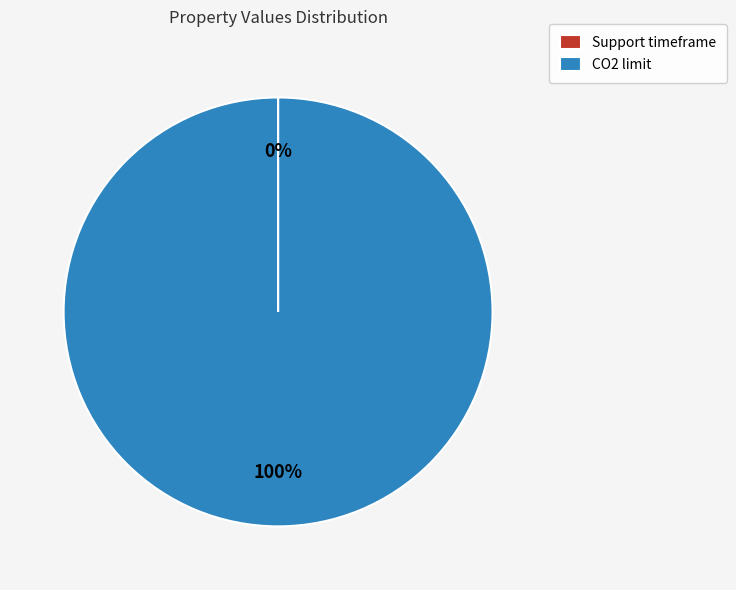

Which slice is the largest?

CO2 limit